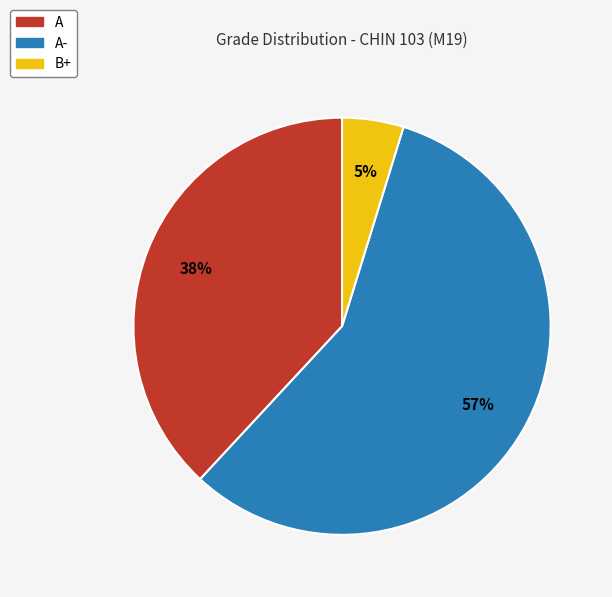

Does any single category account for the majority?

Yes